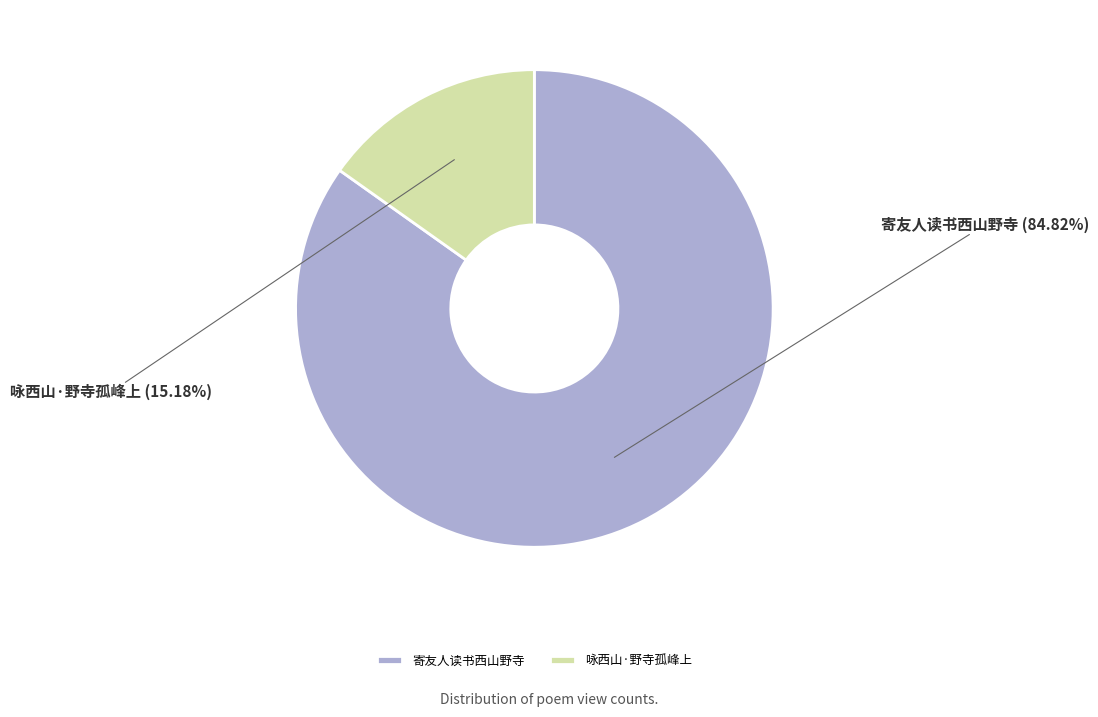

Count the number of slices in the pie.

2